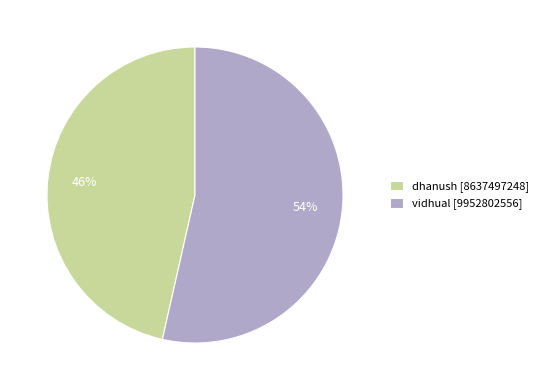

What is the ratio of the value at vidhual to the value at dhanush?

1.2